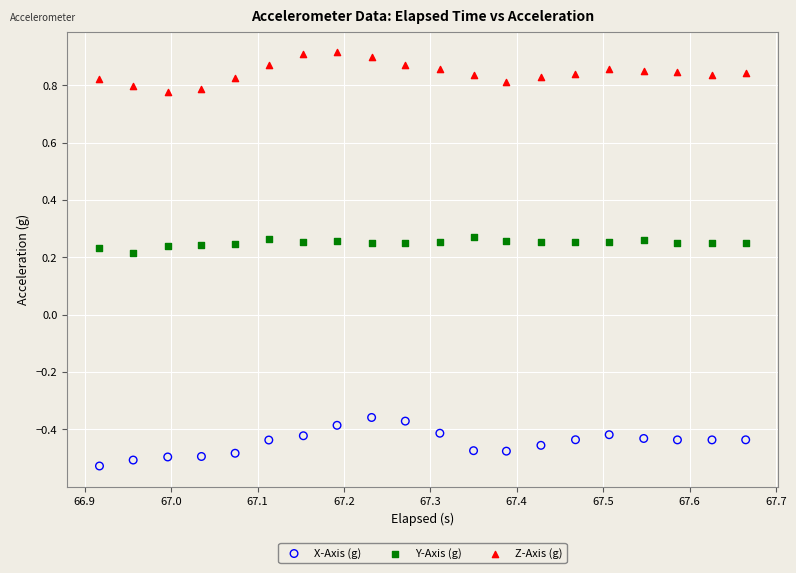

Which series reaches the maximum Y coordinate?

Z-Axis (g)